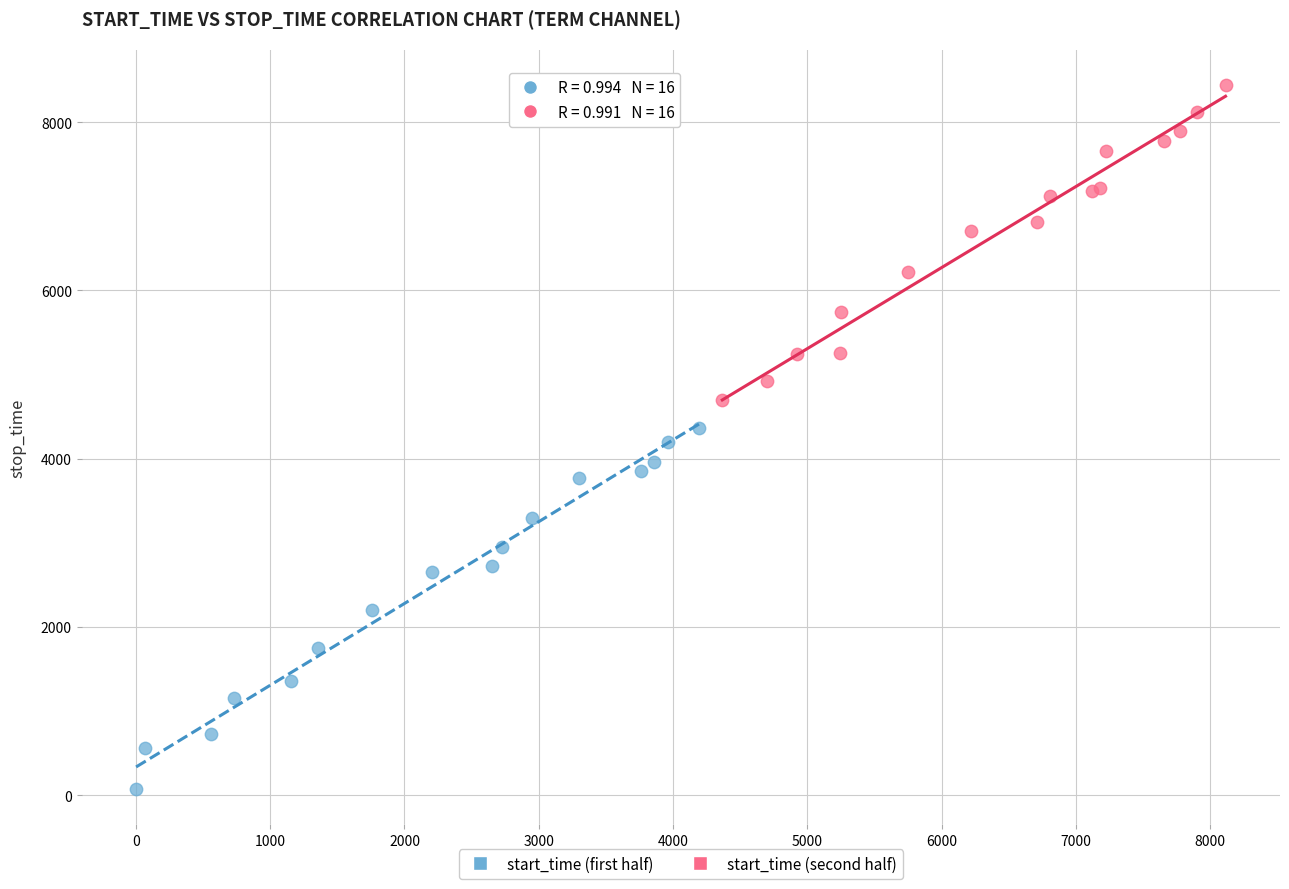

Which series contains the highest Y value?

start_time (second half)